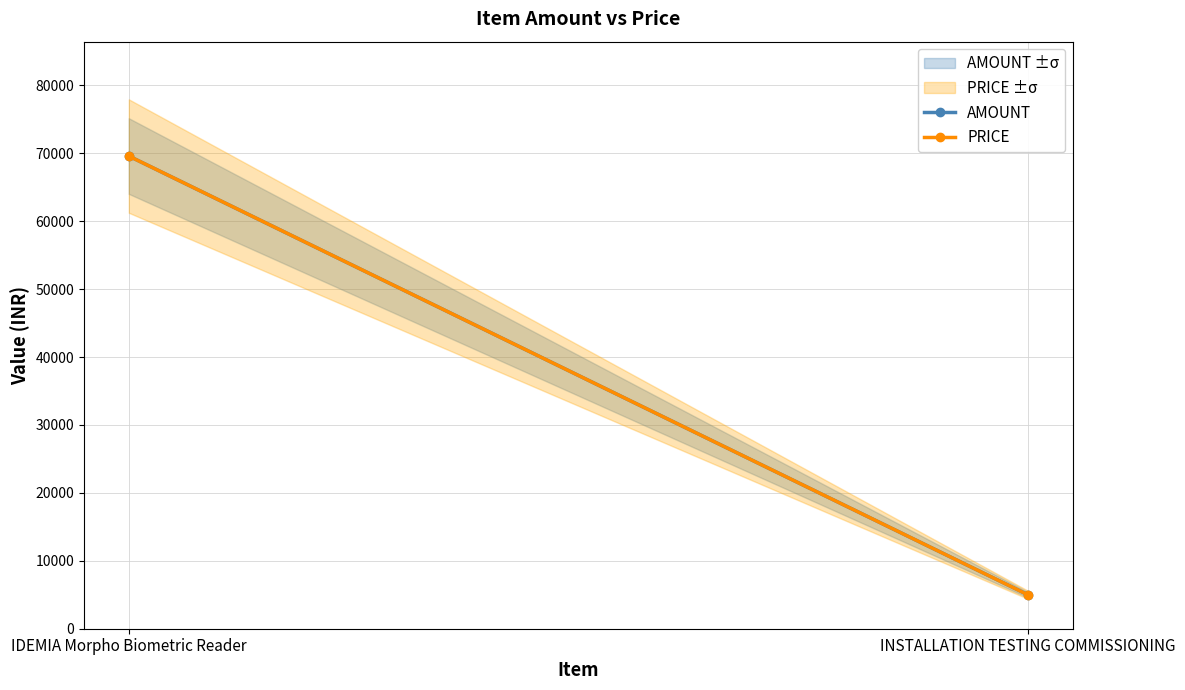

What is the maximum value shown in the chart?

69600